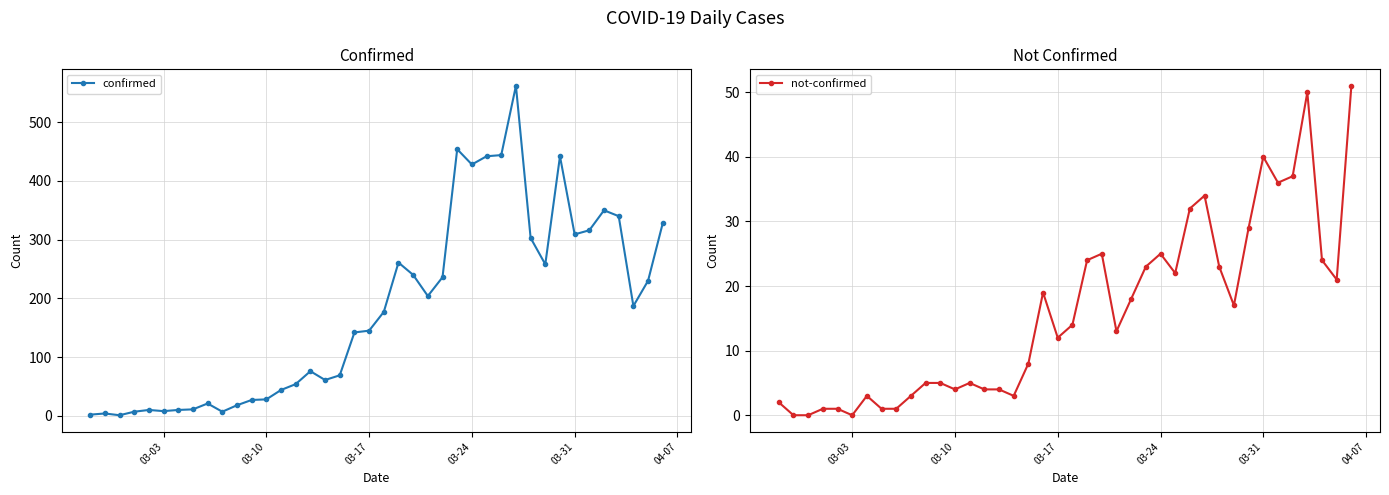

What is the highest value of the not-confirmed series?

51